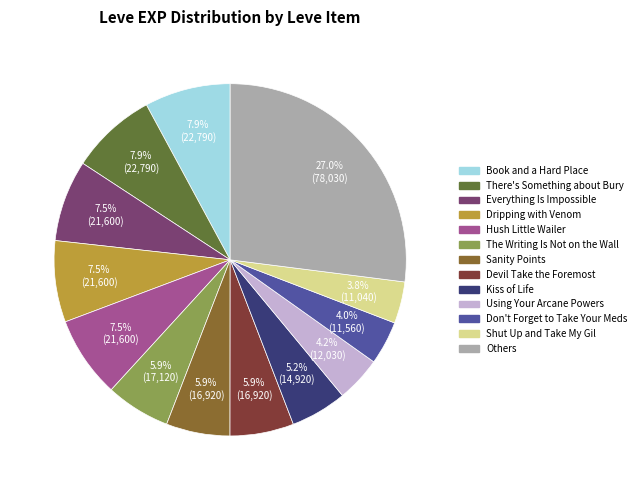

Is there a majority slice in this chart?

No